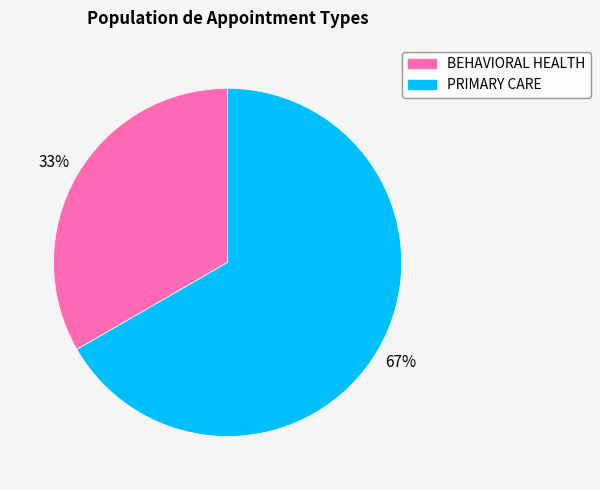

Count the number of slices in the pie.

2